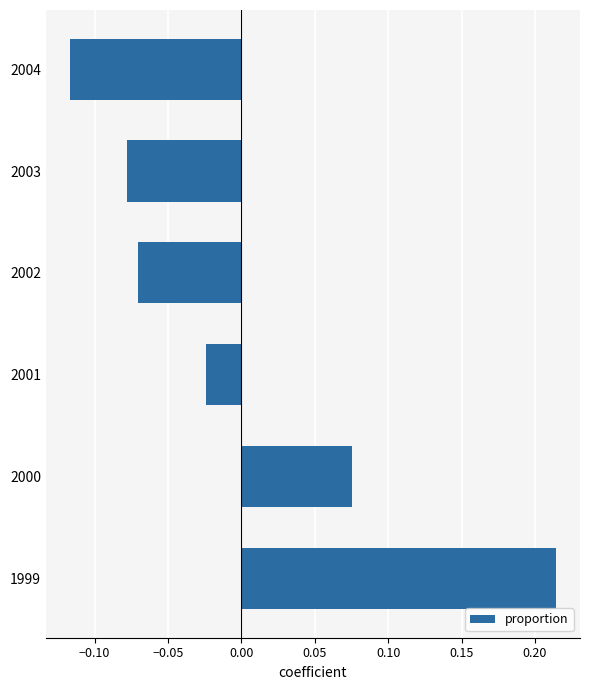

Rank the categories by value from lowest to highest.

2004, 2003, 2002, 2001, 2000, 1999